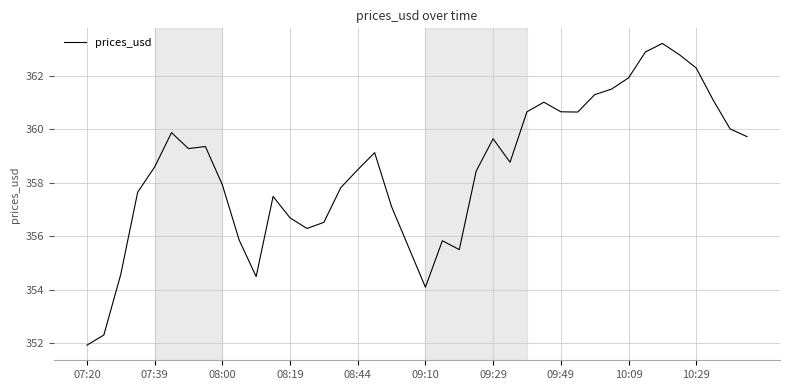

What is the minimum value shown in the chart?

351.9